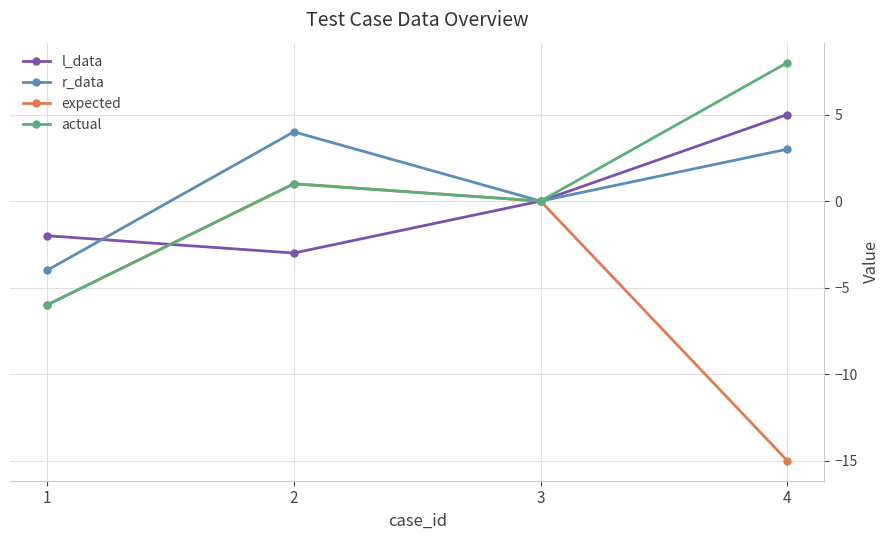

Reading left to right, extract all data points from this chart.

l_data: 1=-2	2=-3	3=0	4=5
r_data: 1=-4	2=4	3=0	4=3
expected: 1=-6	2=1	3=0	4=-15
actual: 1=-6	2=1	3=0	4=8